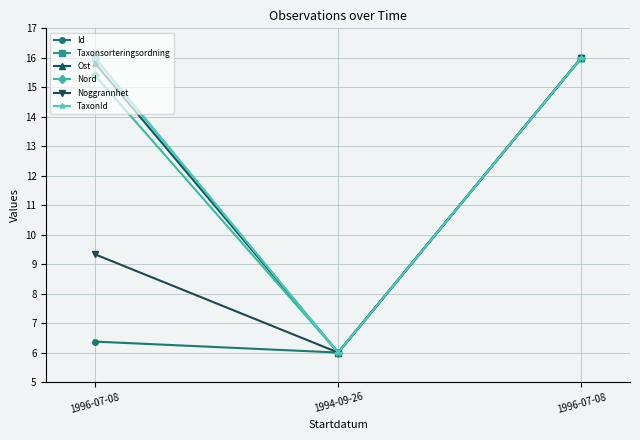

What are all the series names shown in the legend?

Id, Taxonsorteringsordning, Ost, Nord, Noggrannhet, TaxonId